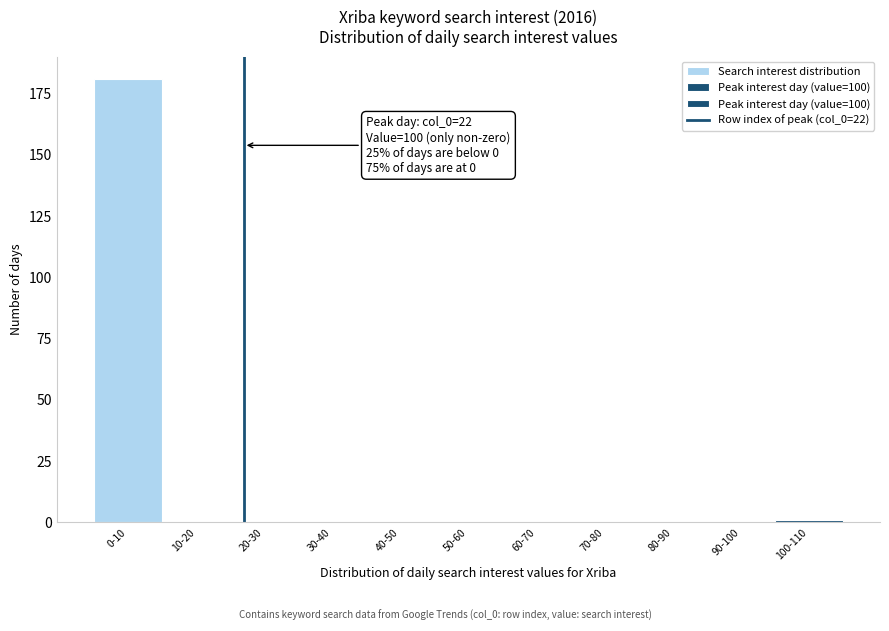

Reading left to right, what are all the values shown in this chart?

0-10=181	10-20=0	20-30=0	30-40=0	40-50=0	50-60=0	60-70=0	70-80=0	80-90=0	90-100=0	100-110=1